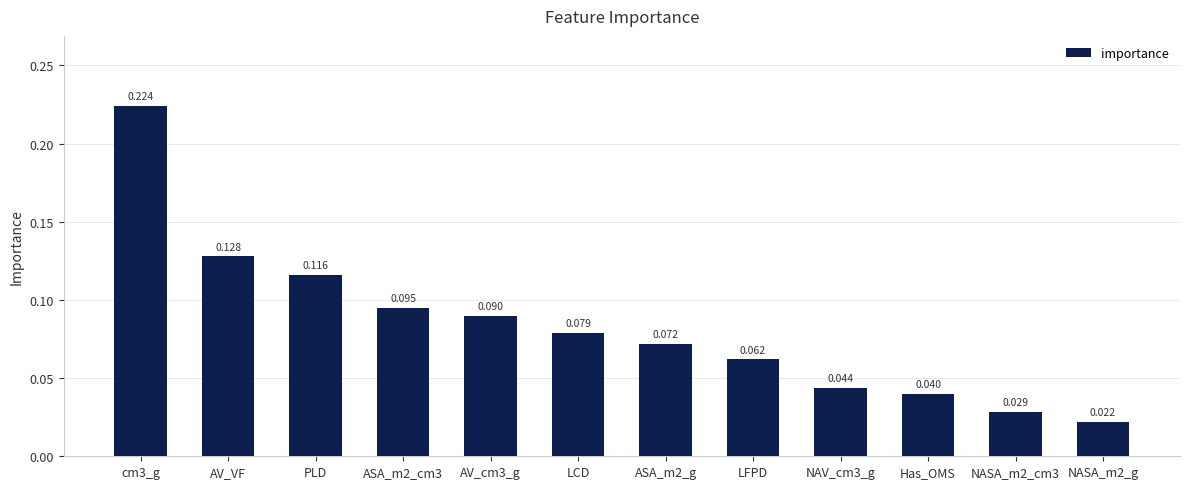

What is the label of the 4th bar from the right?

NAV_cm3_g